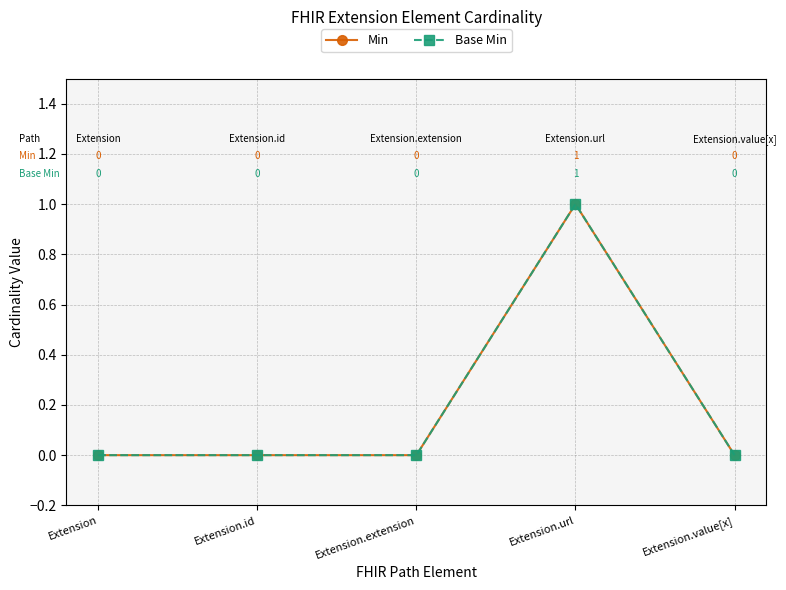

Does the chart have visible grid lines?

Yes